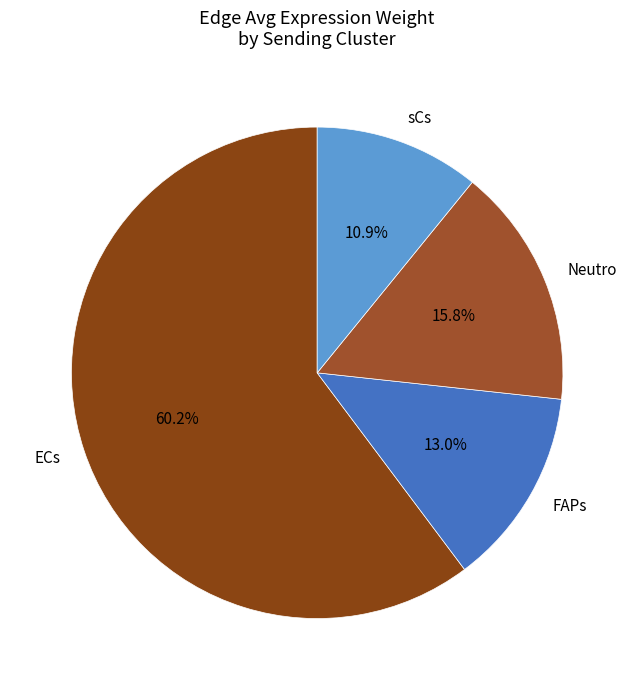

Does Neutro represent more than half of the total?

No